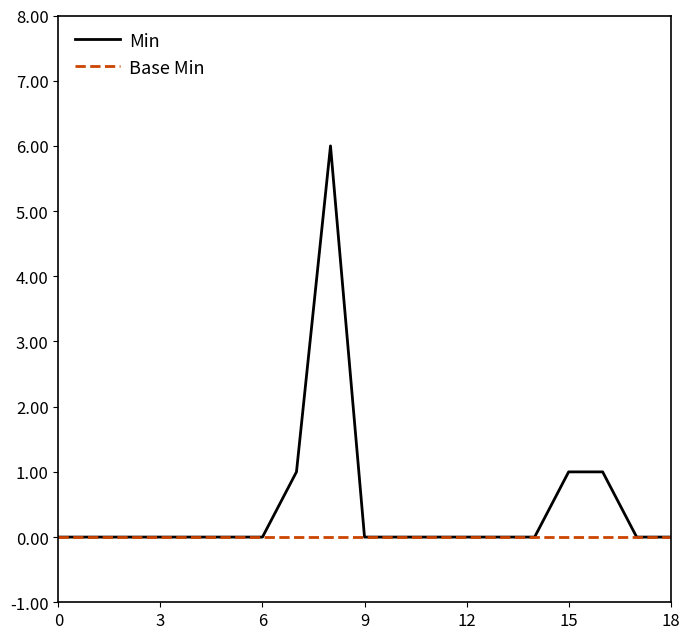

Which series has the widest spread of values?

Min